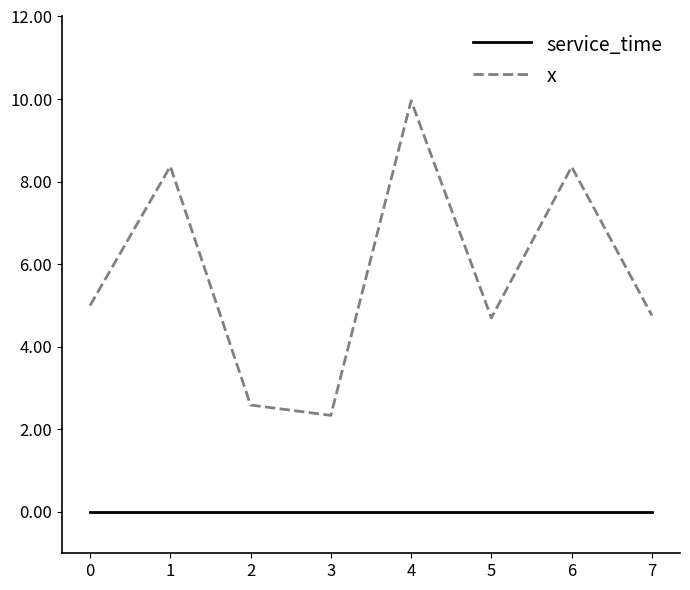

At which label does x reach its minimum?

3